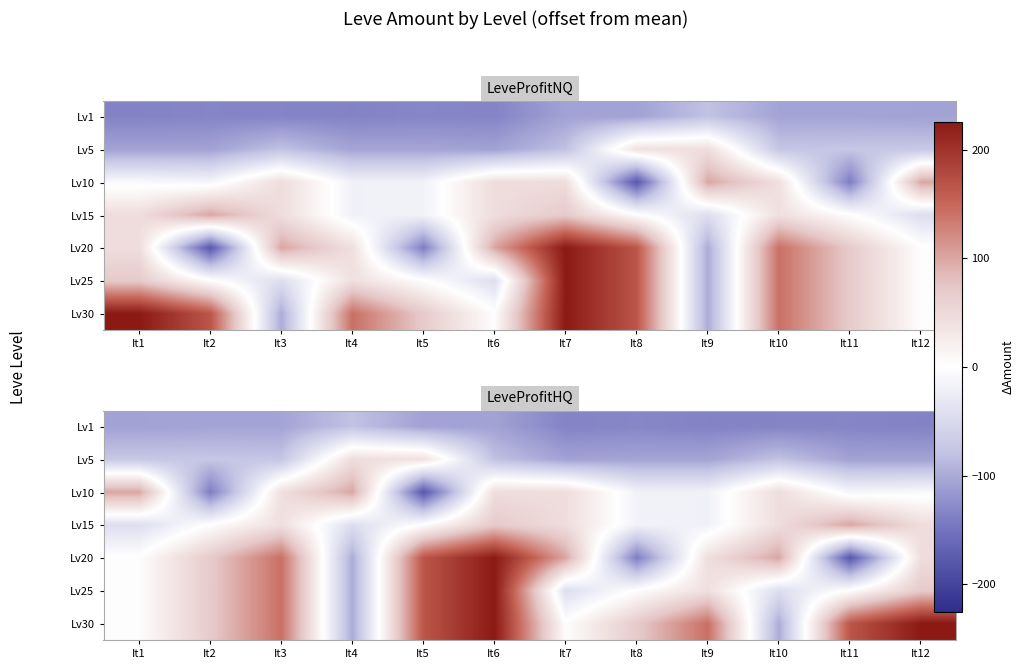

The Lv15 series shows 27.0 at It7. True or false?

False